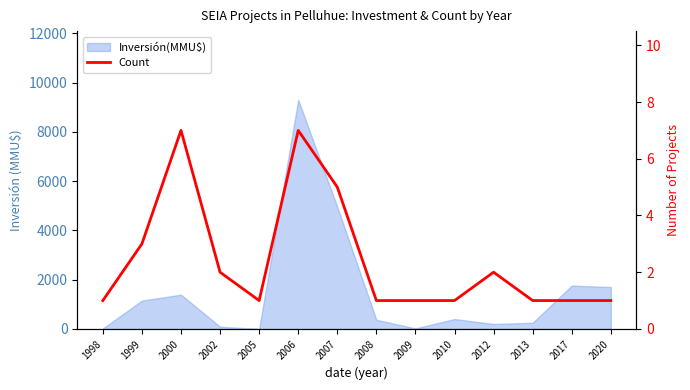

What is the difference between the second highest and minimum values?

6